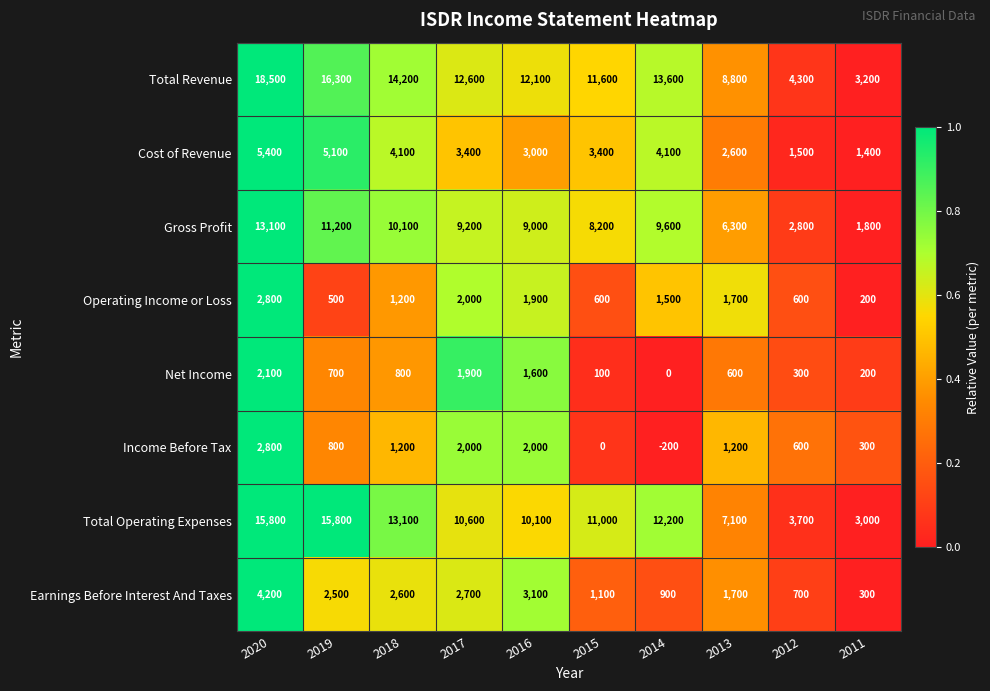

Count the number of data series in this chart.

8